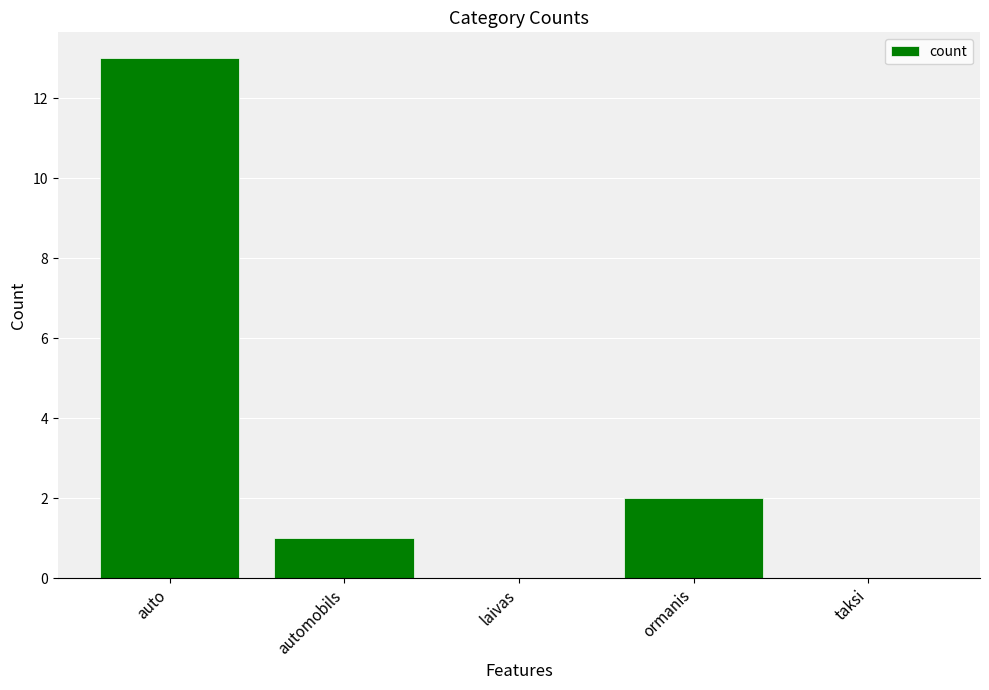

Is it true that the value at ormanis is 1?

False